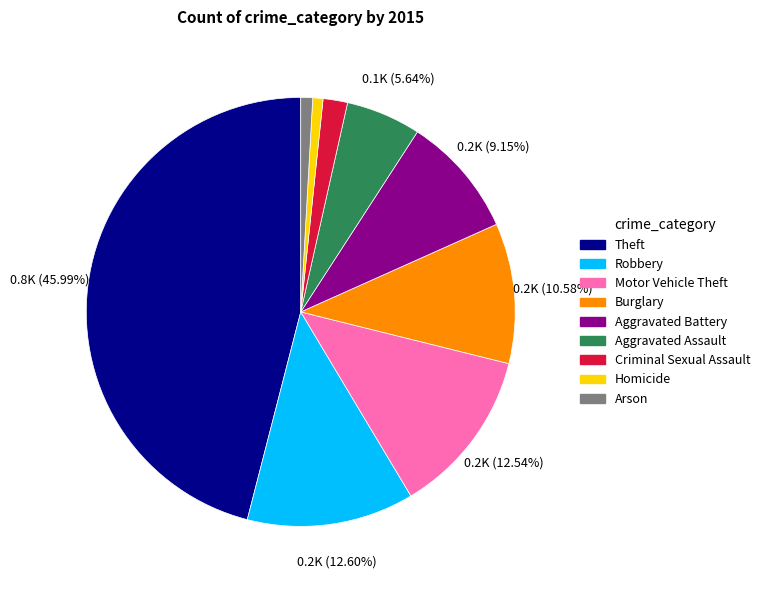

Is it true that Aggravated Battery is 9% of the pie?

True